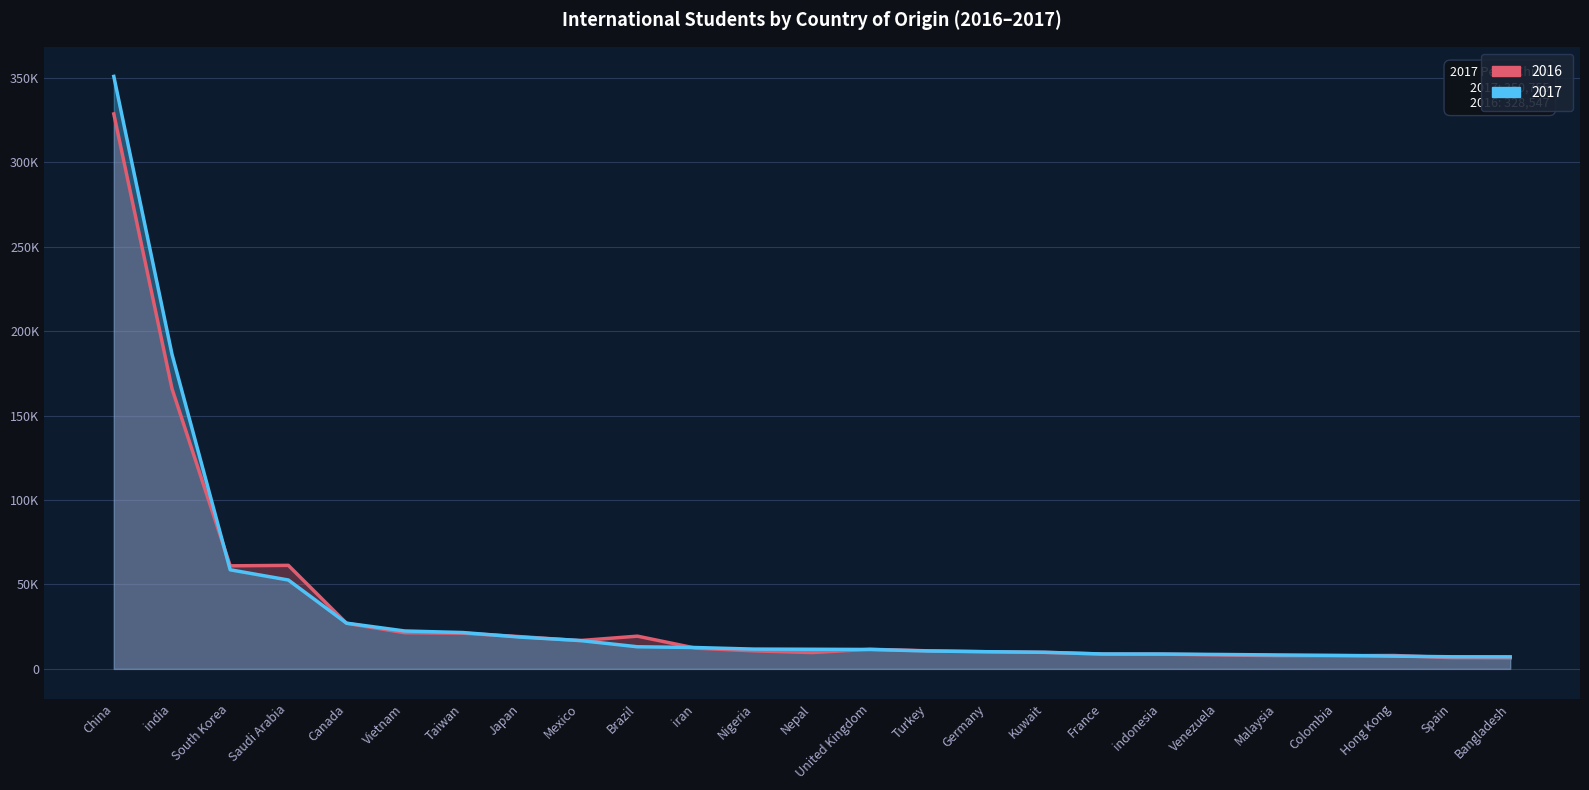

Which label corresponds to the largest value in the chart?

China